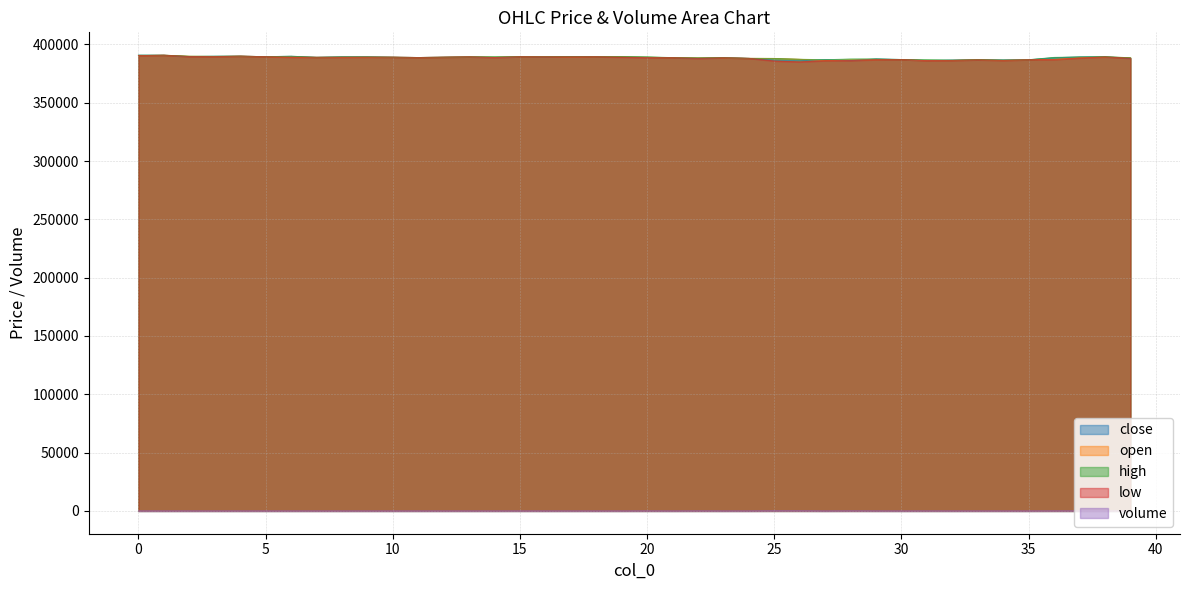

Between 3 and 27, which is larger?

3